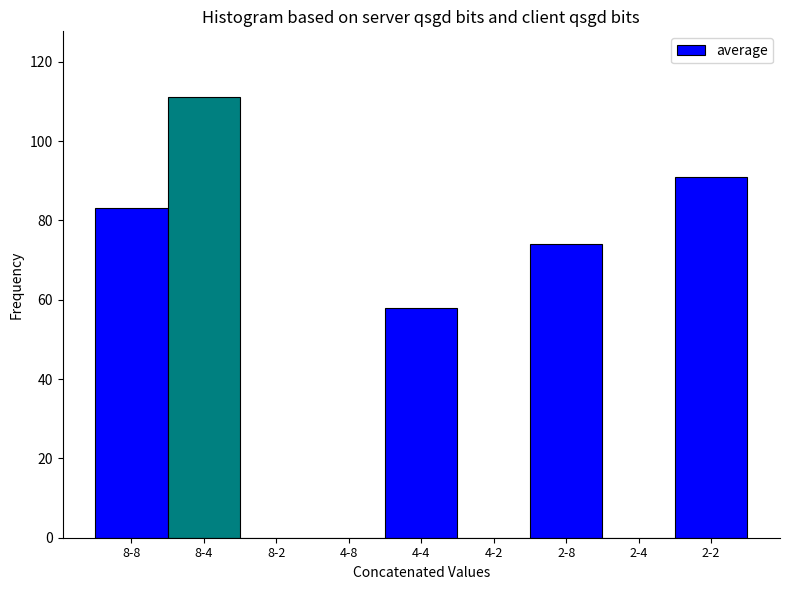

Reading left to right, what are all the values shown in this chart?

8-8=83	8-4=111	8-2=0	4-8=0	4-4=58	4-2=0	2-8=74	2-4=0	2-2=91